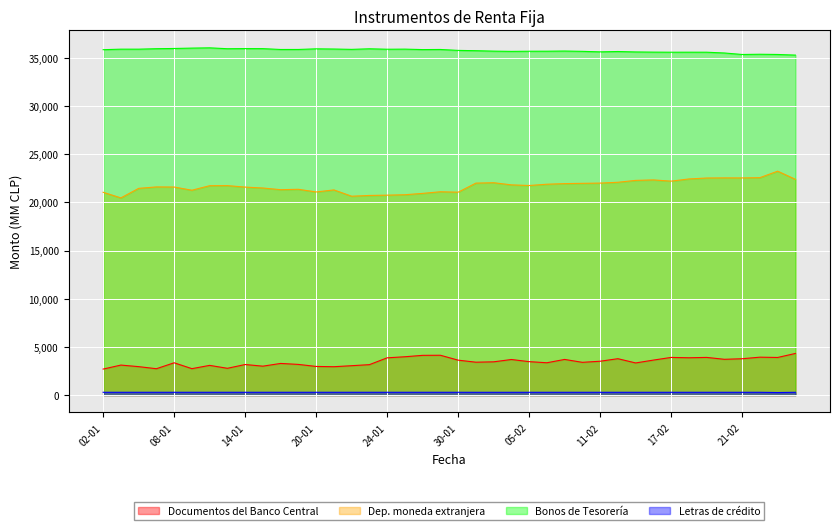

Where is Letras de crédito nearest to the value 276?

31-01